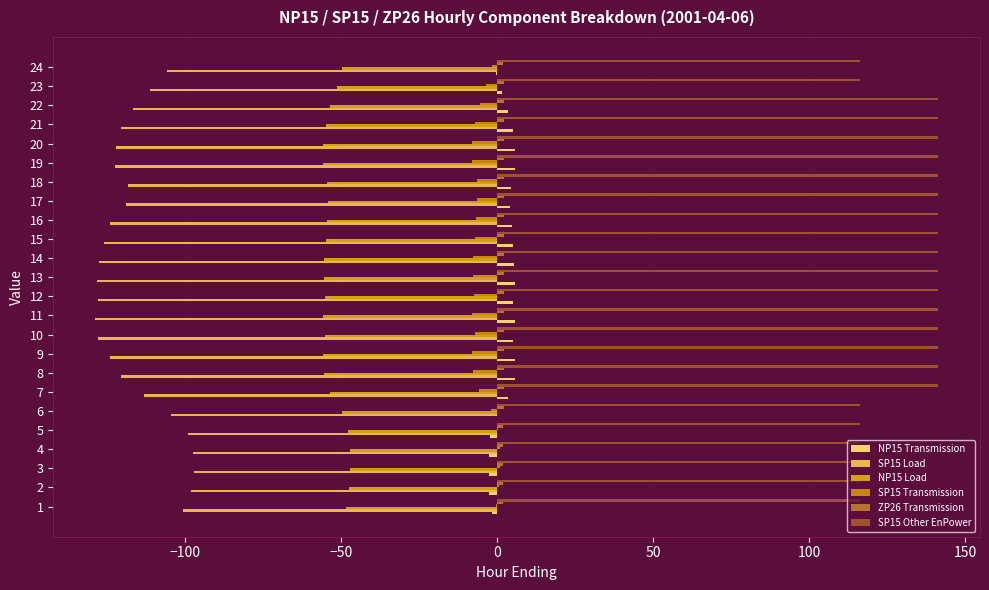

What is the highest value of the SP15 Transmission series?

0.8